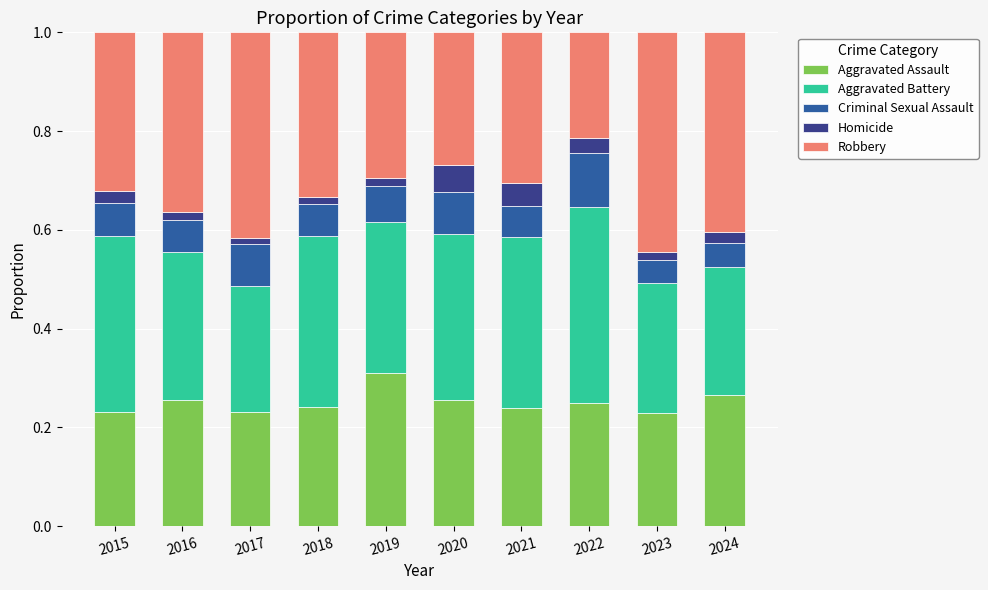

What is the total value across all series at 2021?

1.0